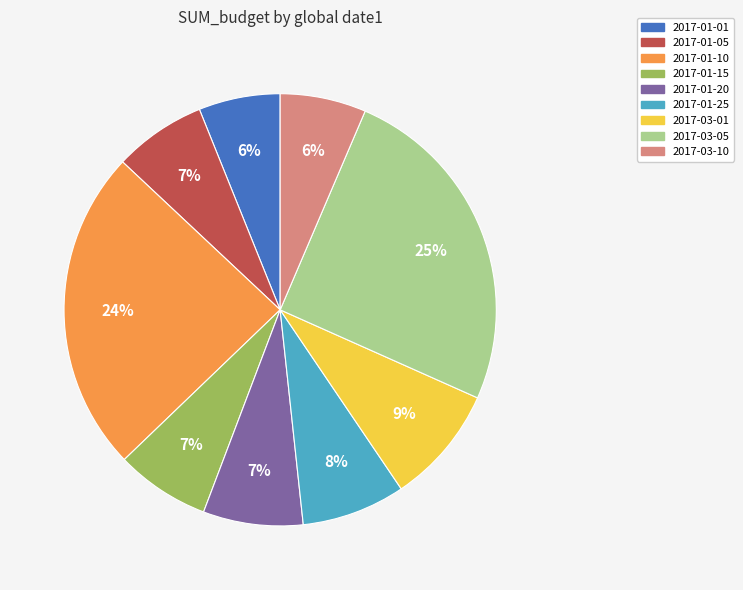

Which category has the biggest portion of the pie?

2017-03-05